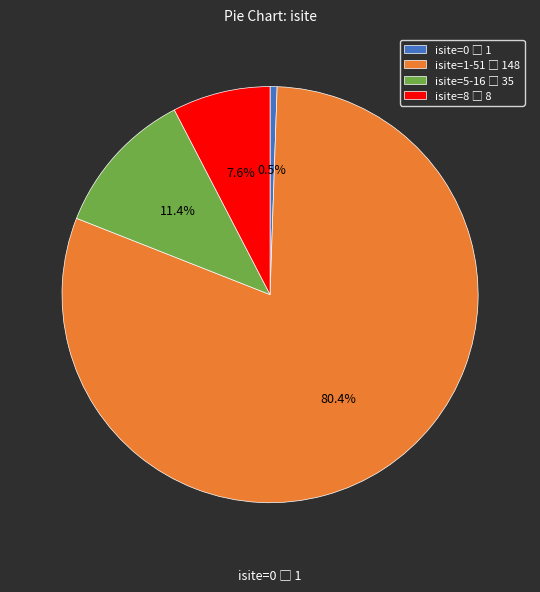

Is there a majority slice in this chart?

Yes